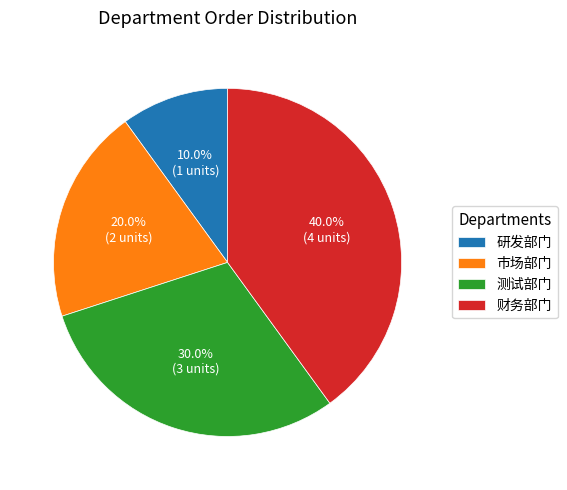

How much of the chart is everything except 财务部门?

60.0%